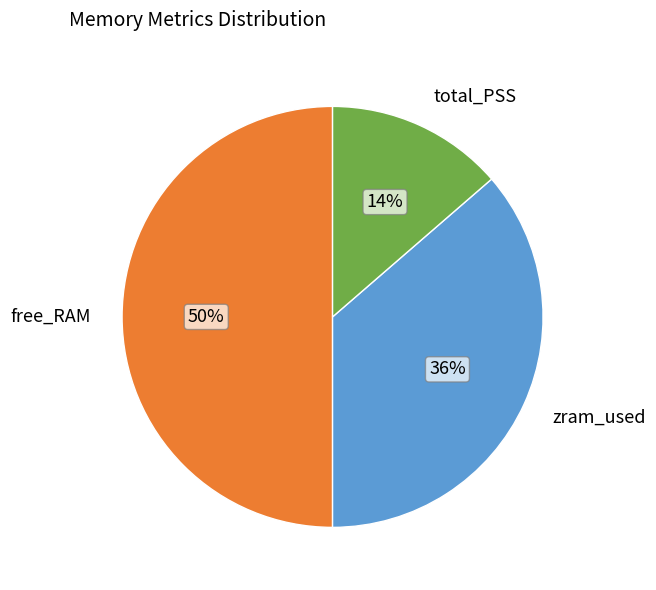

Between free_RAM and total_PSS, which is larger?

free_RAM